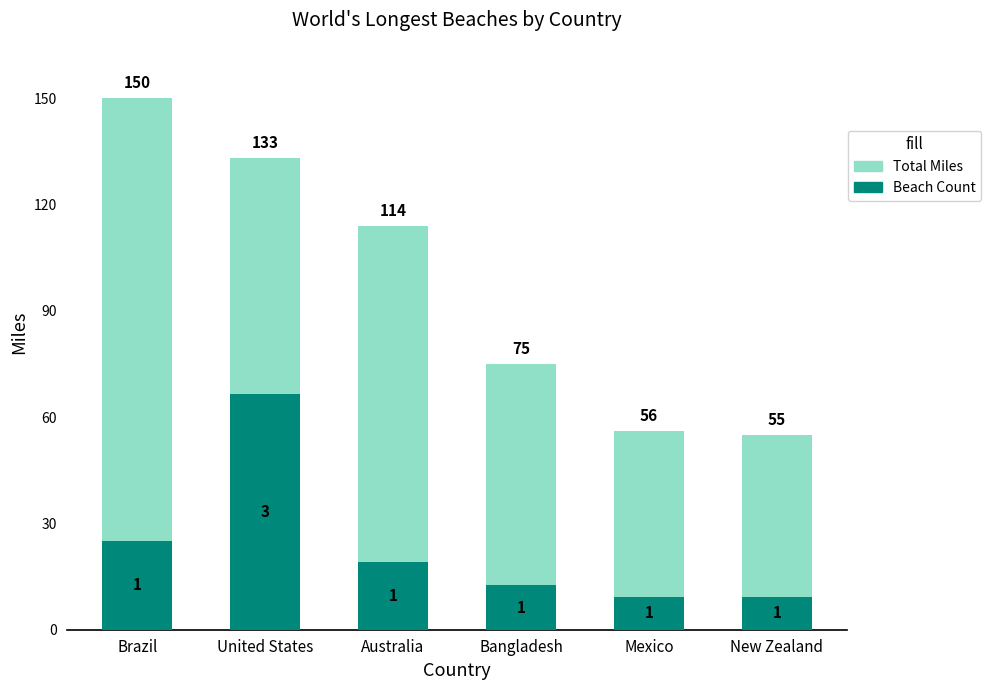

Is the value of Total Miles at Bangladesh greater than the value of Beach Count at Mexico?

Yes